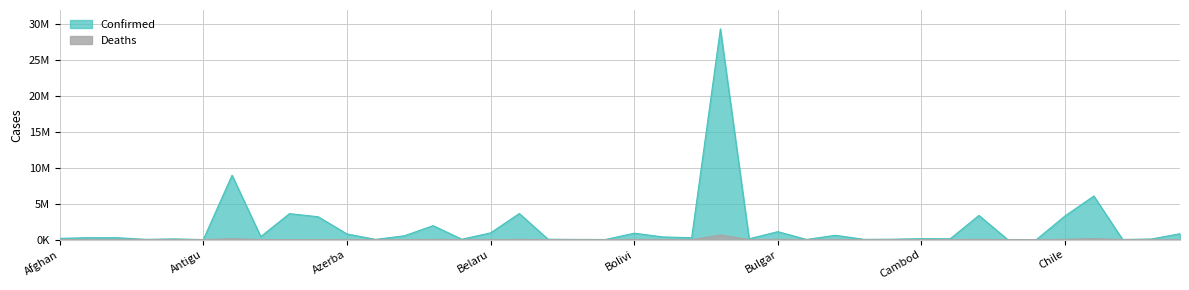

List the series in order of their overall mean, highest first.

Confirmed, Deaths